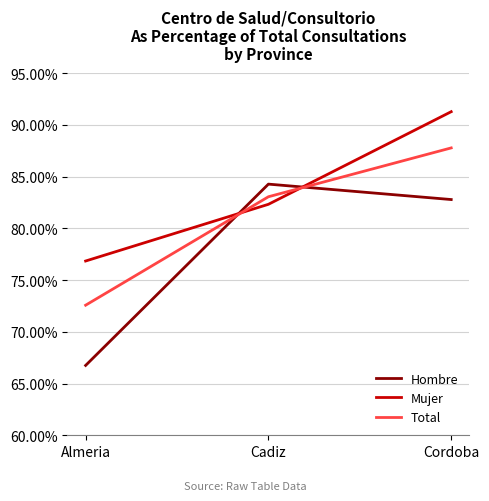

At which label is Mujer closest to 84?

Cadiz